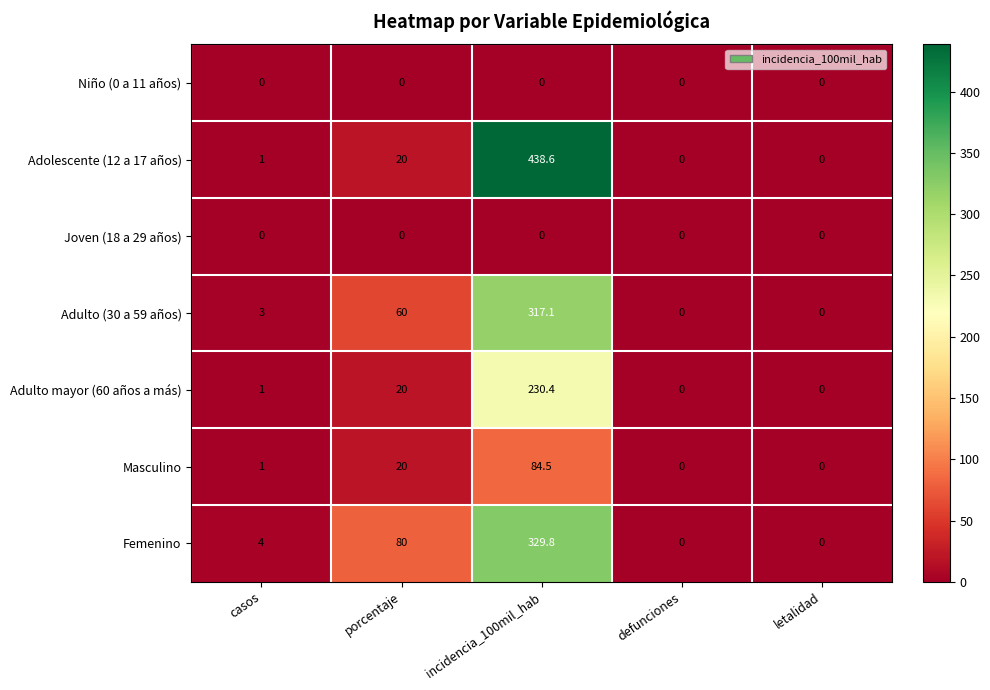

What is the average value of the Masculino series?

21.1